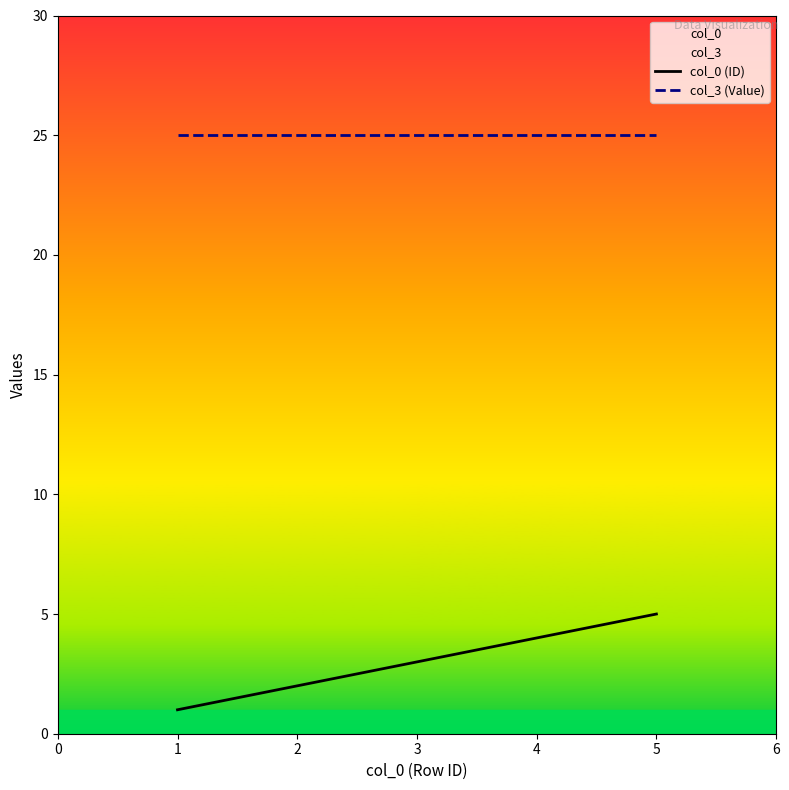

The value of col_0 (ID) at 2 is 1. True or false?

False